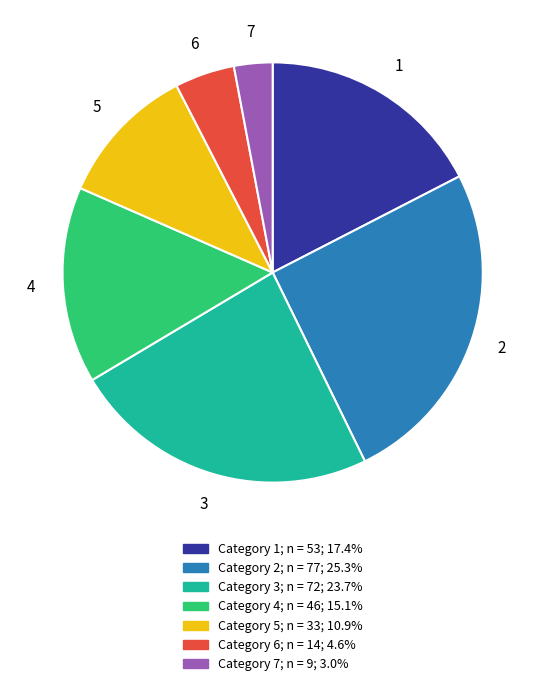

What is the smallest slice in the pie chart?

7